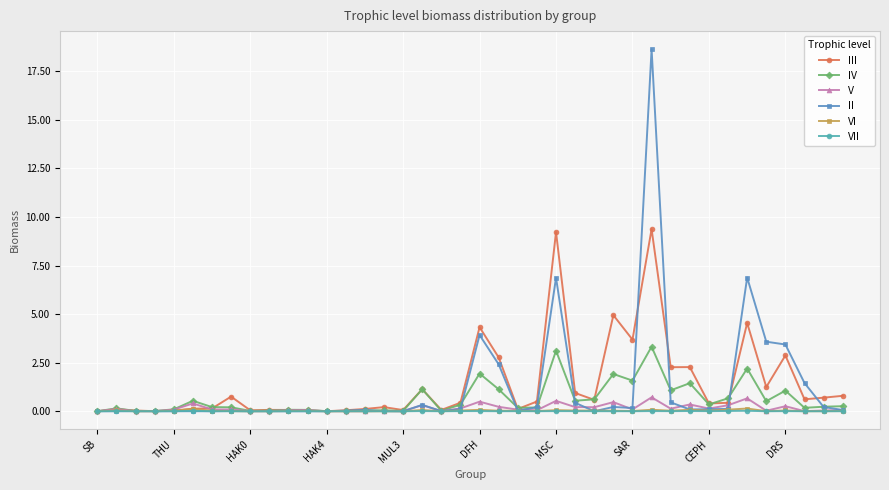

True or false: VII has more than 2 interior local peaks.

True